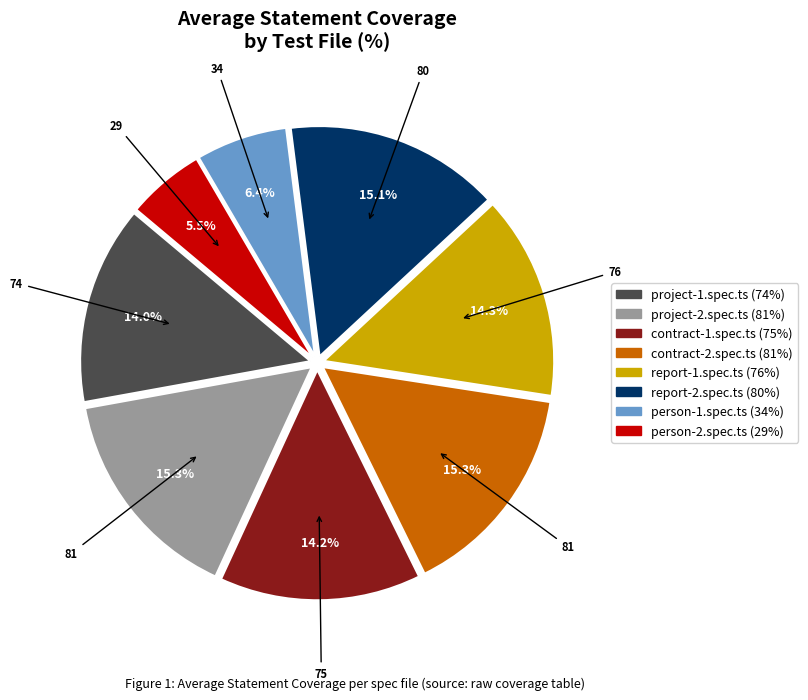

Does any single category account for the majority?

No